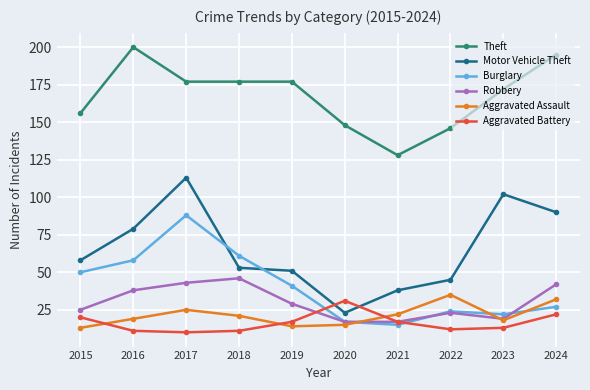

In Aggravated Assault, how many points are lower than both neighbors (excluding endpoints)?

2